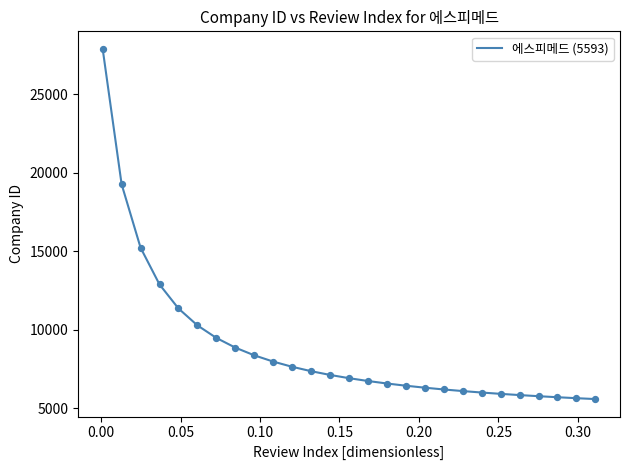

What is the difference between the maximum and minimum values?

22298.9